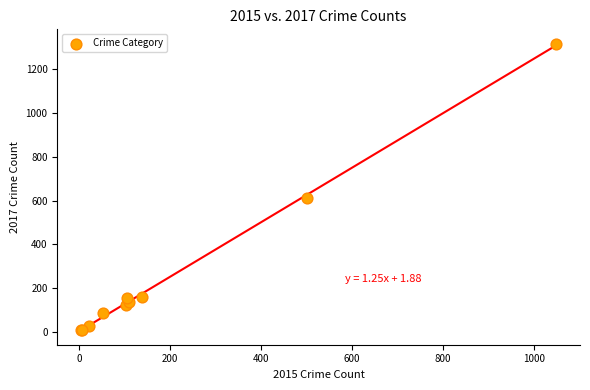

What Y value in the scatter plot is closest to 662?

612